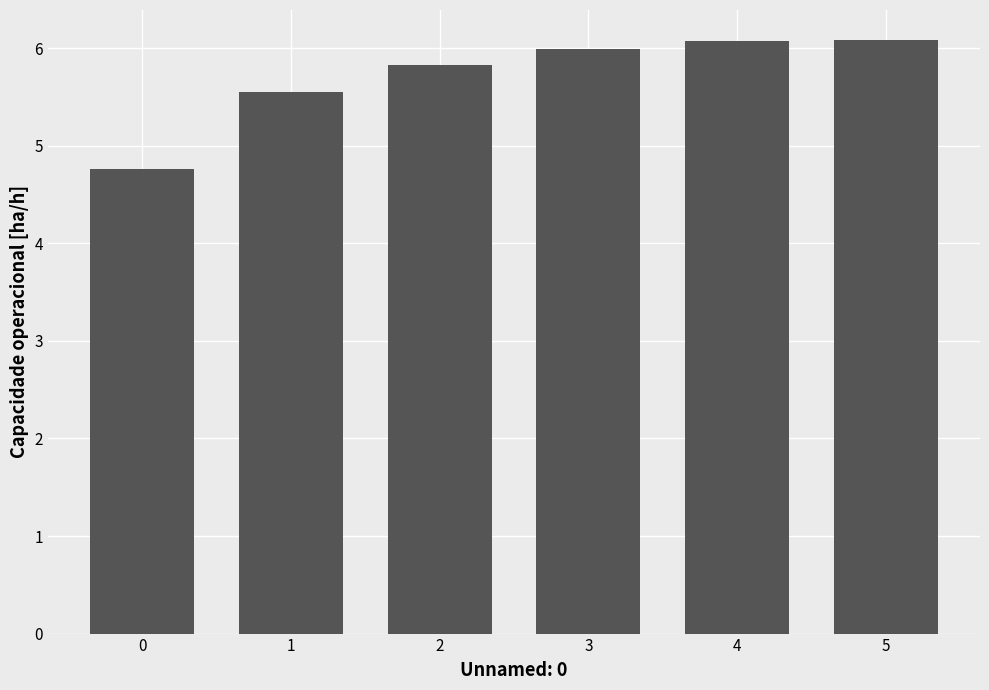

True or false: the data shows 5.8 at 2.

True